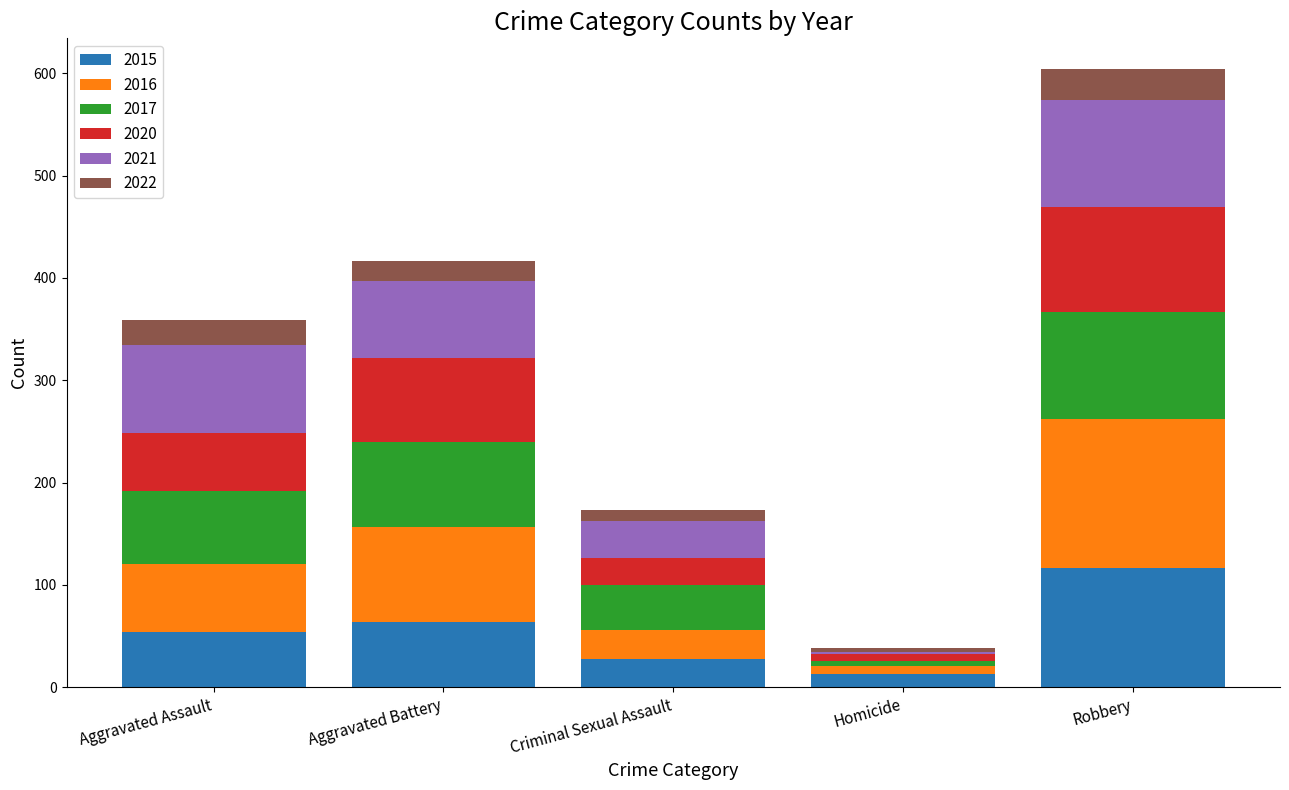

Is it true that 2015 equals 28 at Criminal Sexual Assault?

True